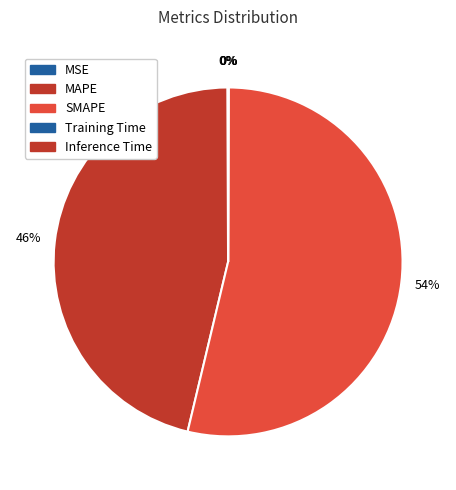

How many segments does this pie chart have?

5